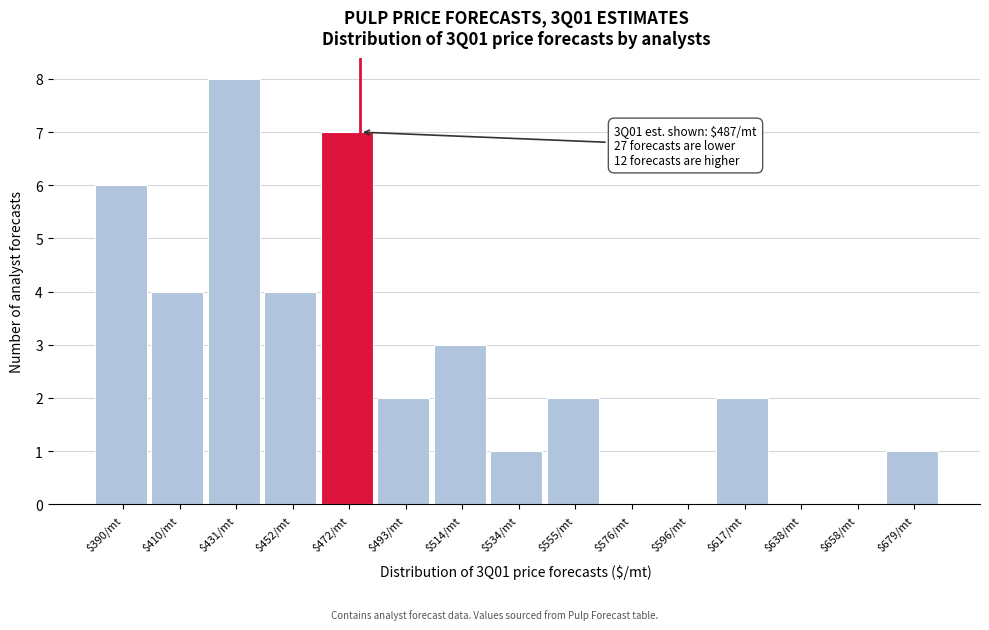

What value does the data have at $390/mt?

6